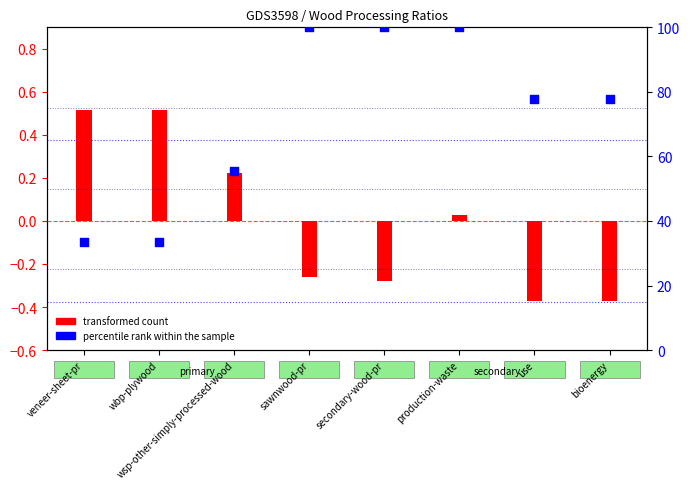

Which series contains the highest Y value?

percentile rank within the sample